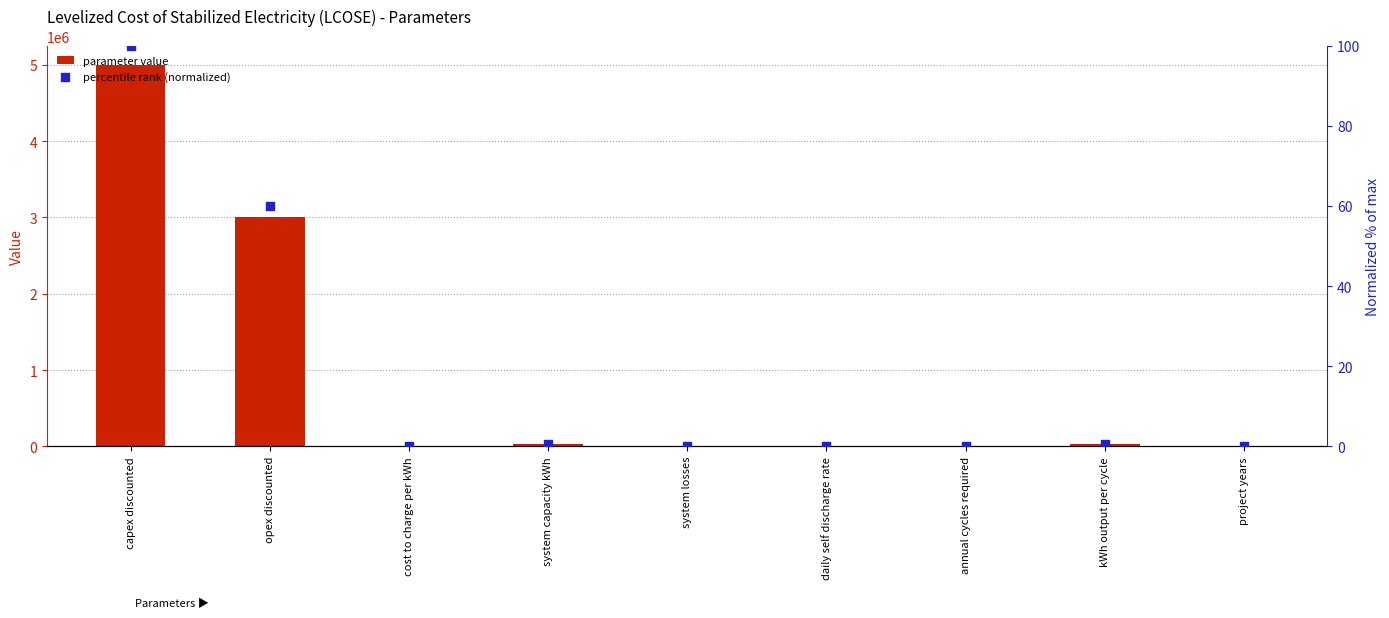

At which category is the sum across all series the highest?

capex discounted